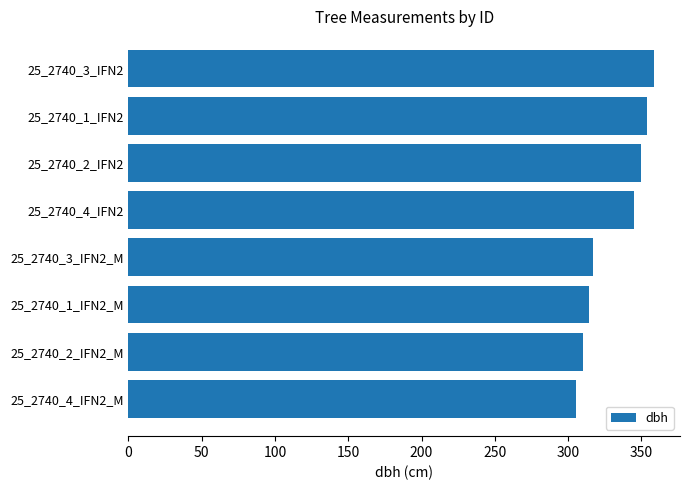

What is the difference between the second highest and second lowest values?

43.8